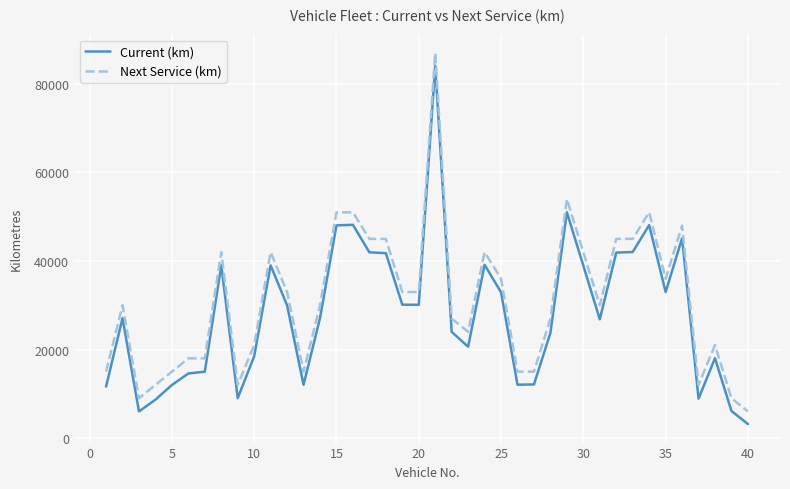

What is the difference between the maximum and minimum values in the Next Service (km) series?

81000